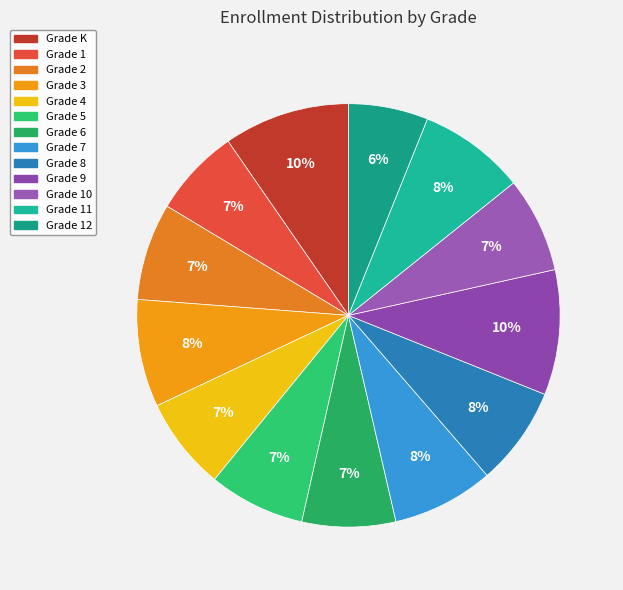

To the nearest percent, what percentage of the pie is Grade 7?

8%